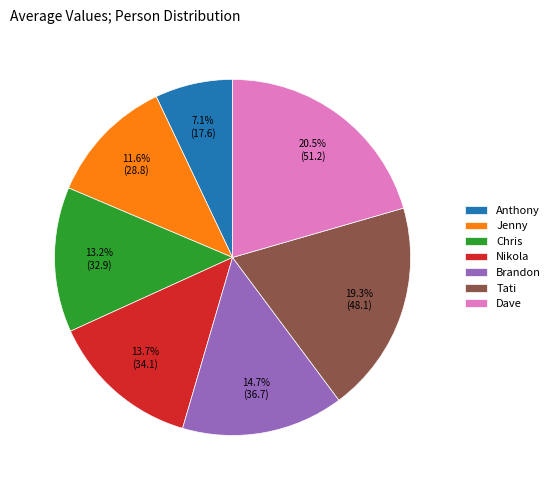

How many segments does this pie chart have?

7